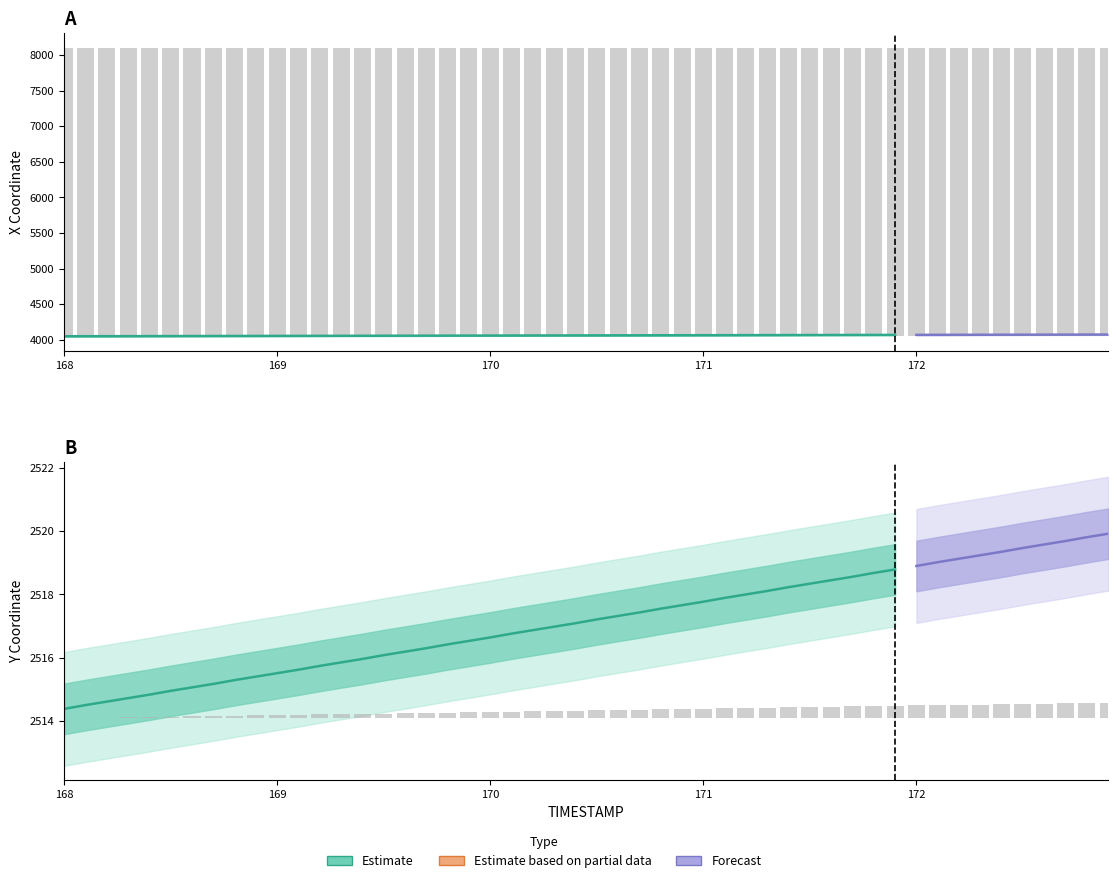

List the series in order of their overall mean, lowest first.

Y (Estimate), X (Estimate)